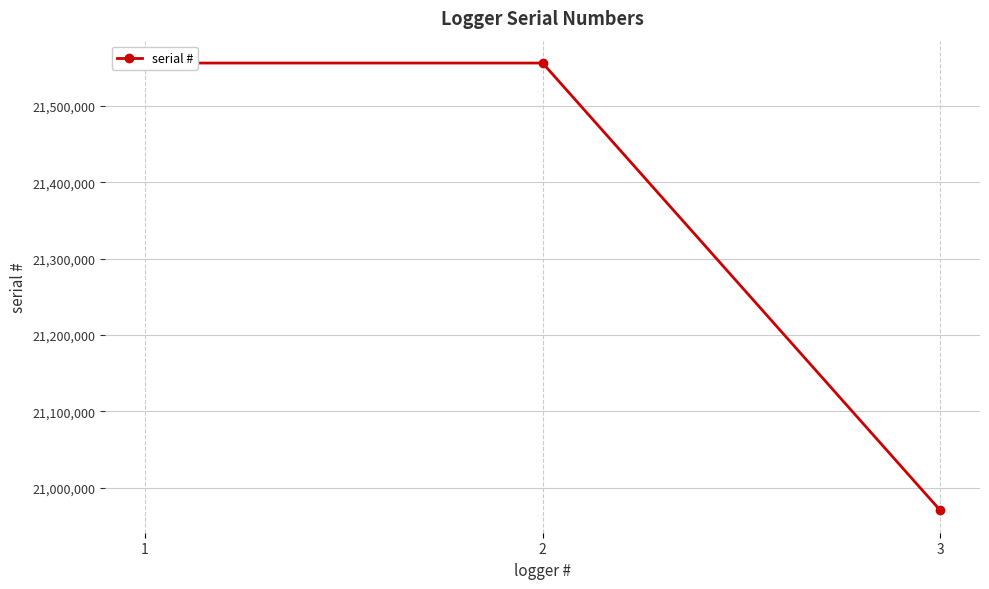

Does the chart have visible grid lines?

Yes